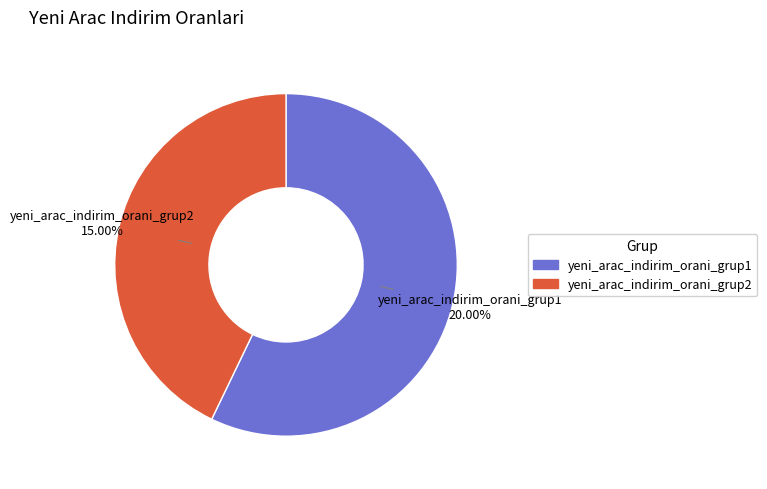

To the nearest percent, what is the difference between the yeni_arac_indirim_orani_grup1 and yeni_arac_indirim_orani_grup2 slice percentages?

14%